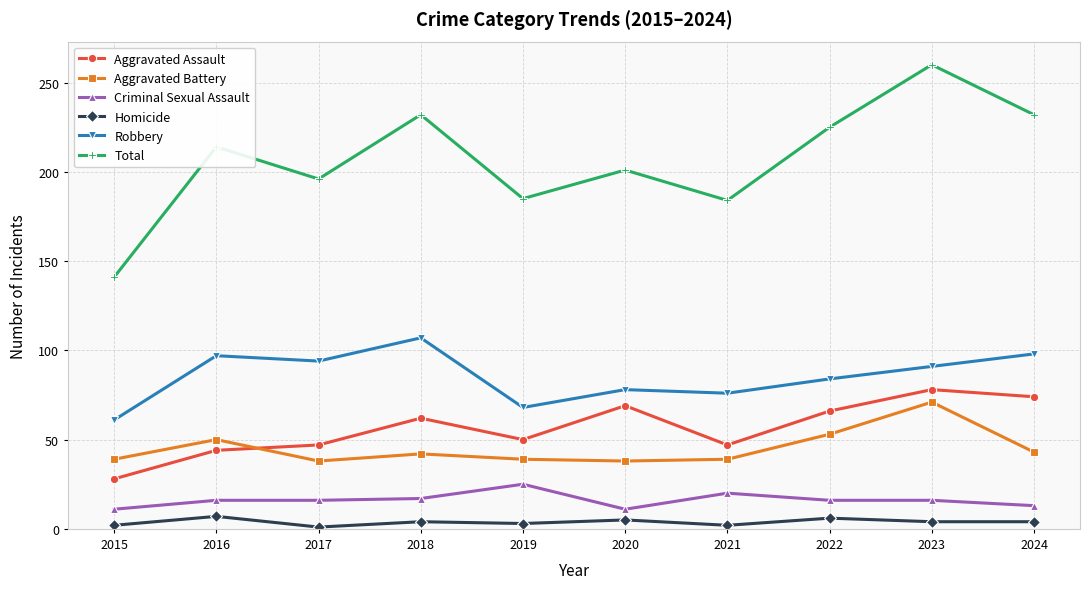

Count the number of categories in the chart.

10